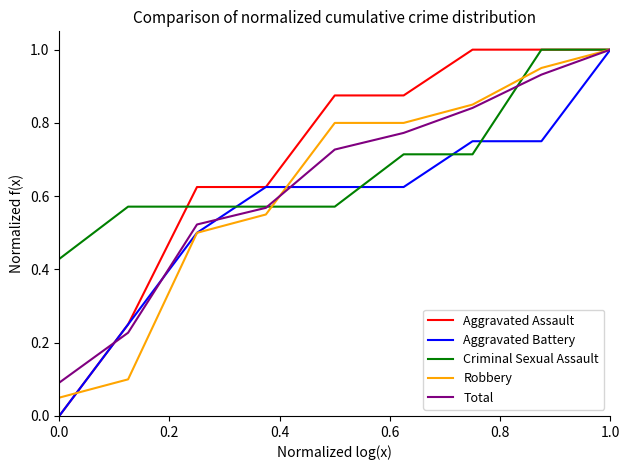

What is the greatest value displayed?

1.0